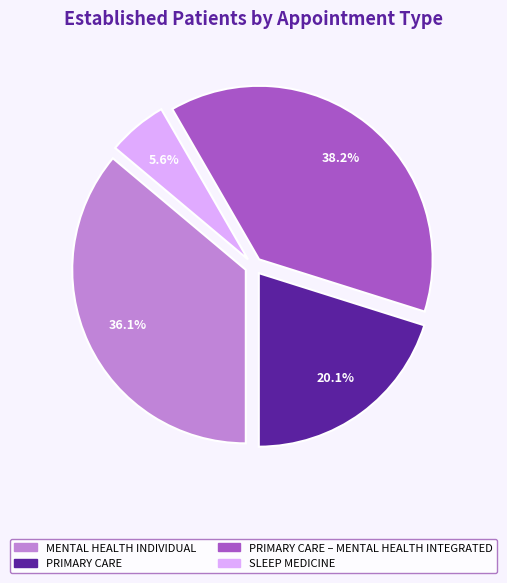

Count the number of slices in the pie.

4